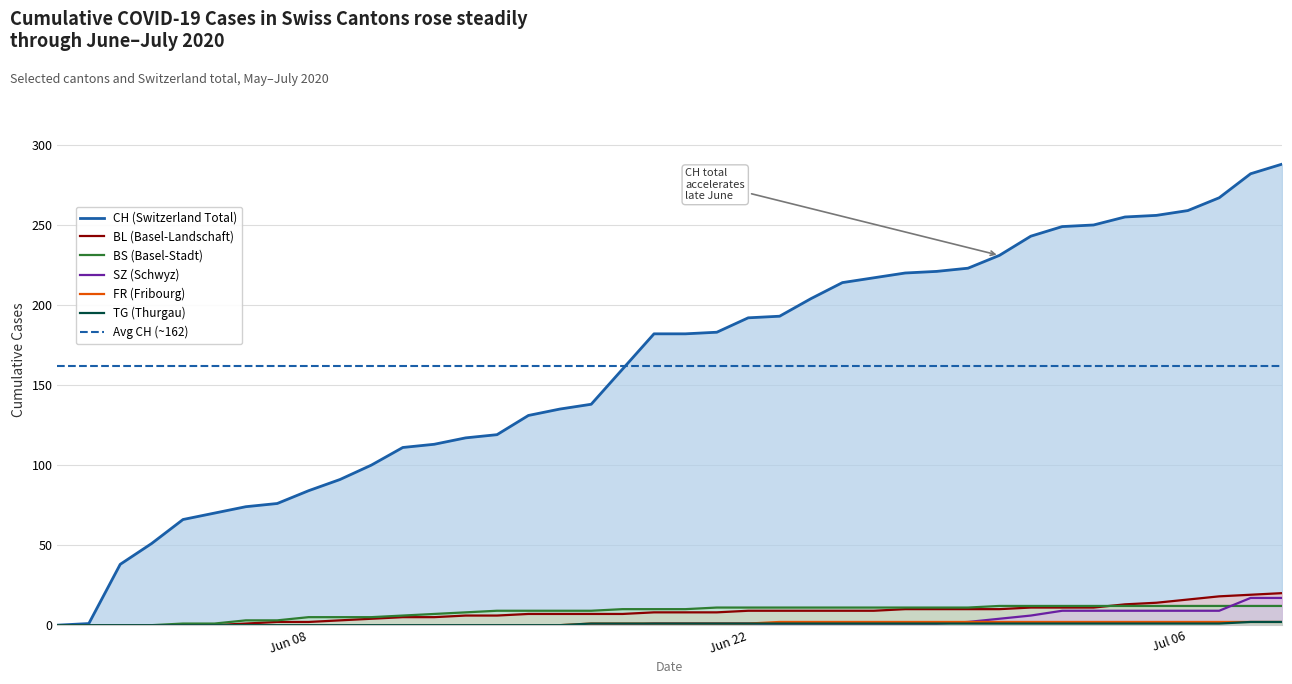

What is the maximum value for BS (Basel-Stadt)?

12